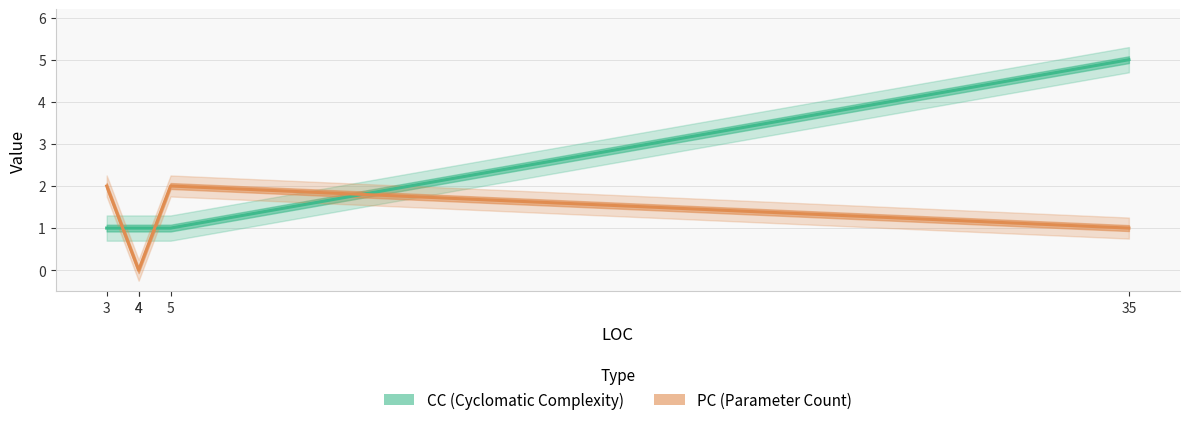

Which has a higher value, 4 or 35?

35